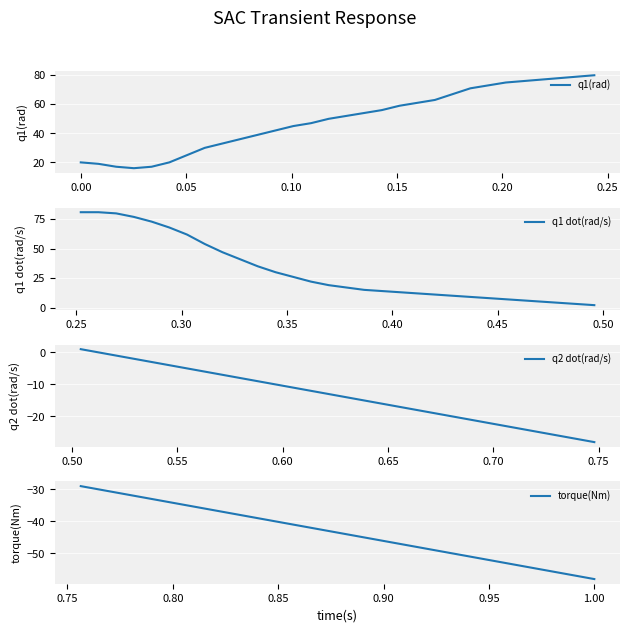

How many lines are shown in the chart?

4